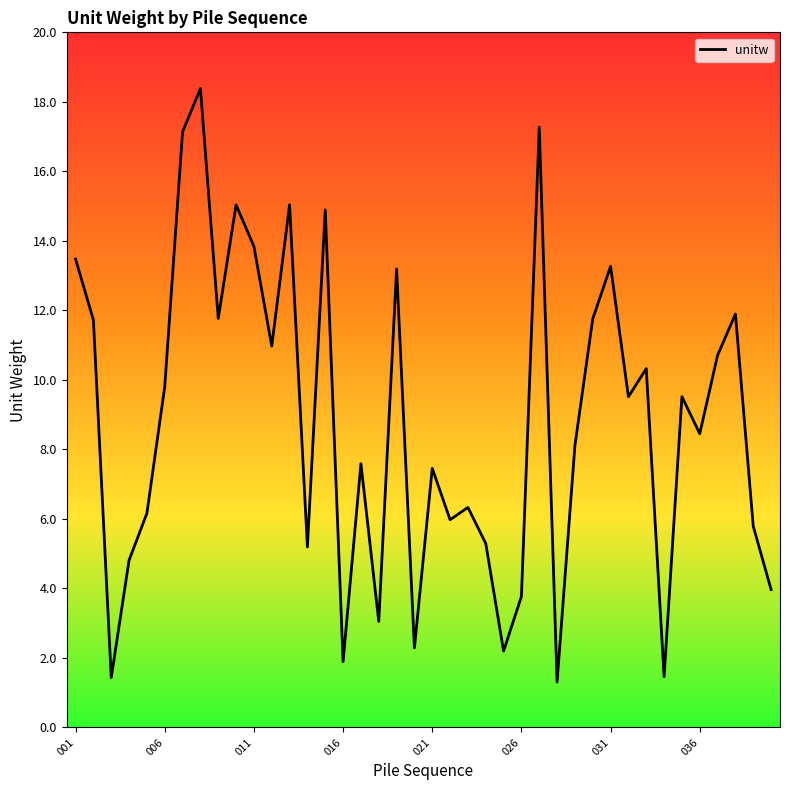

What is the smallest value displayed?

1.3